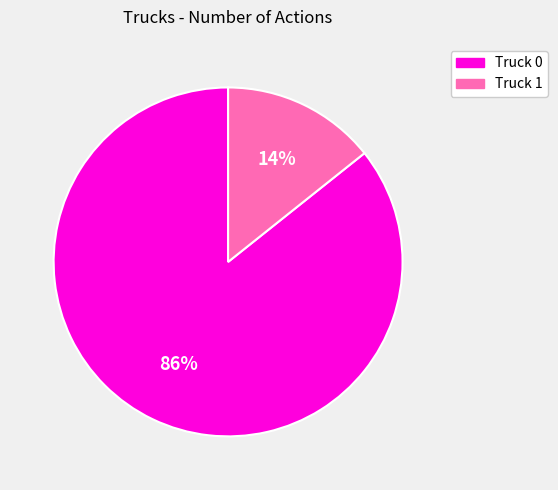

To the nearest percent, what is the combined percentage of Truck 0 and Truck 1?

100%